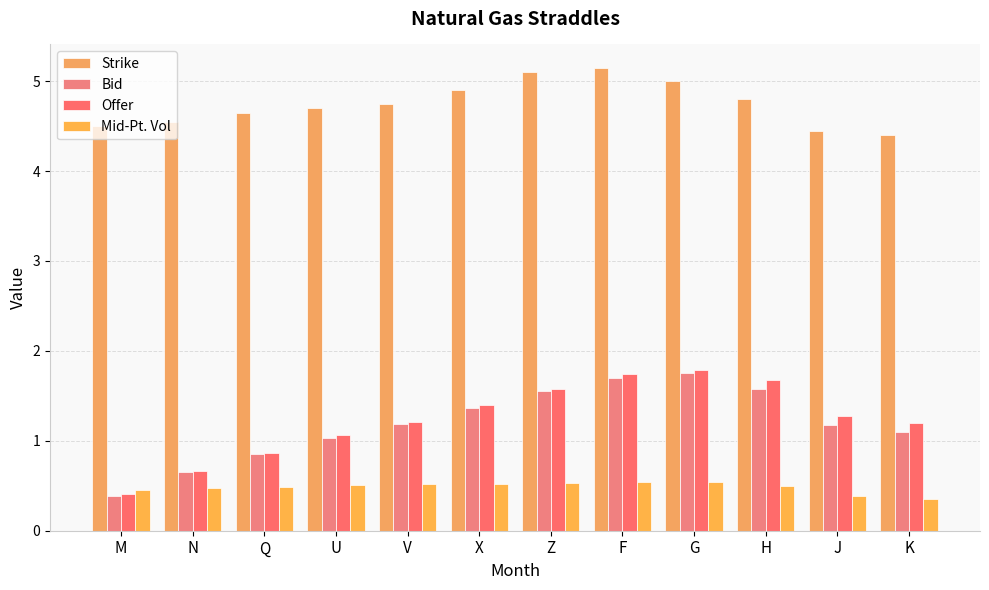

Reading left to right, what are all the values shown in this chart?

Strike: 4.5	4.5	4.7	4.7	4.8	4.9	5.1	5.2	5.0	4.8	4.5	4.4
Bid: 0.4	0.7	0.9	1.0	1.2	1.4	1.6	1.7	1.8	1.6	1.2	1.1
Offer: 0.4	0.7	0.9	1.1	1.2	1.4	1.6	1.7	1.8	1.7	1.3	1.2
Mid-Pt. Vol: 0.5	0.5	0.5	0.5	0.5	0.5	0.5	0.5	0.5	0.5	0.4	0.4